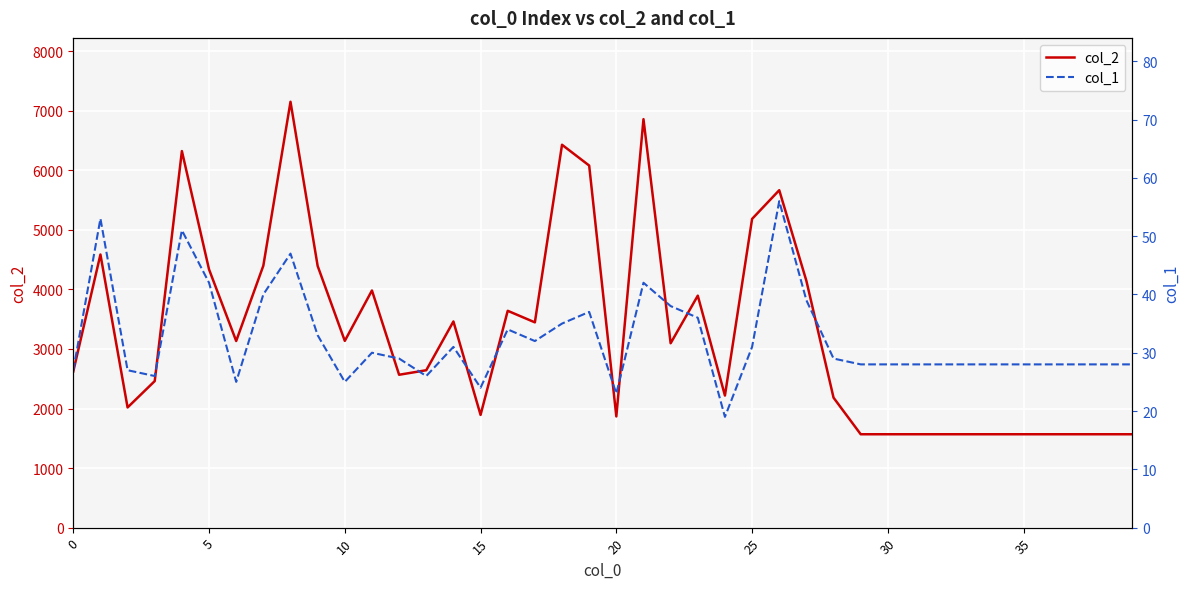

Rank the series by their average value, from highest to lowest.

col_2, col_1